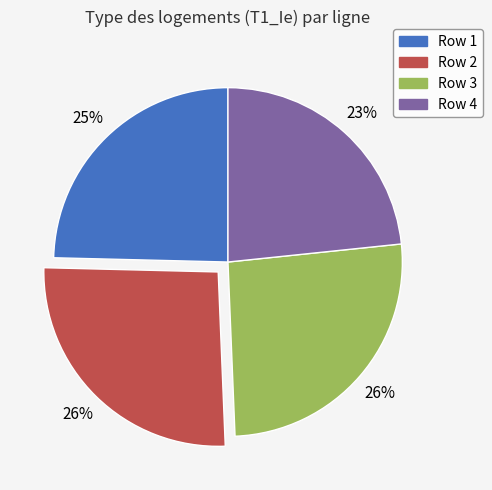

Do Row 4 and Row 2 together represent more than half of the pie?

No